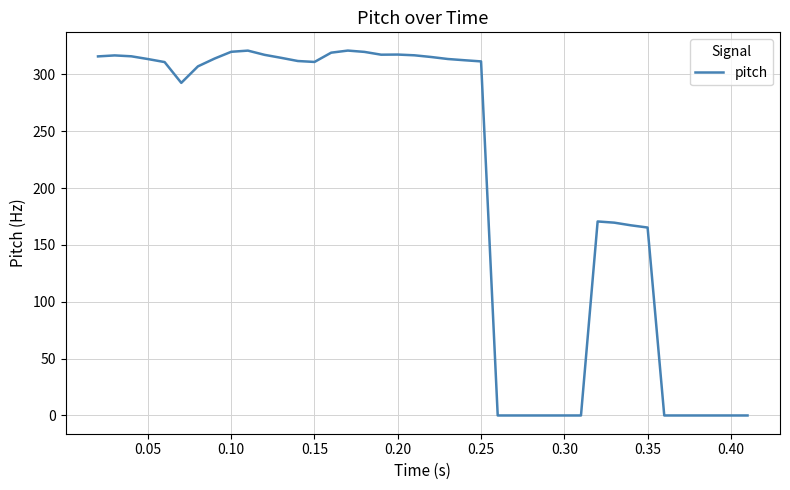

What is the difference between the maximum and minimum values?

320.8